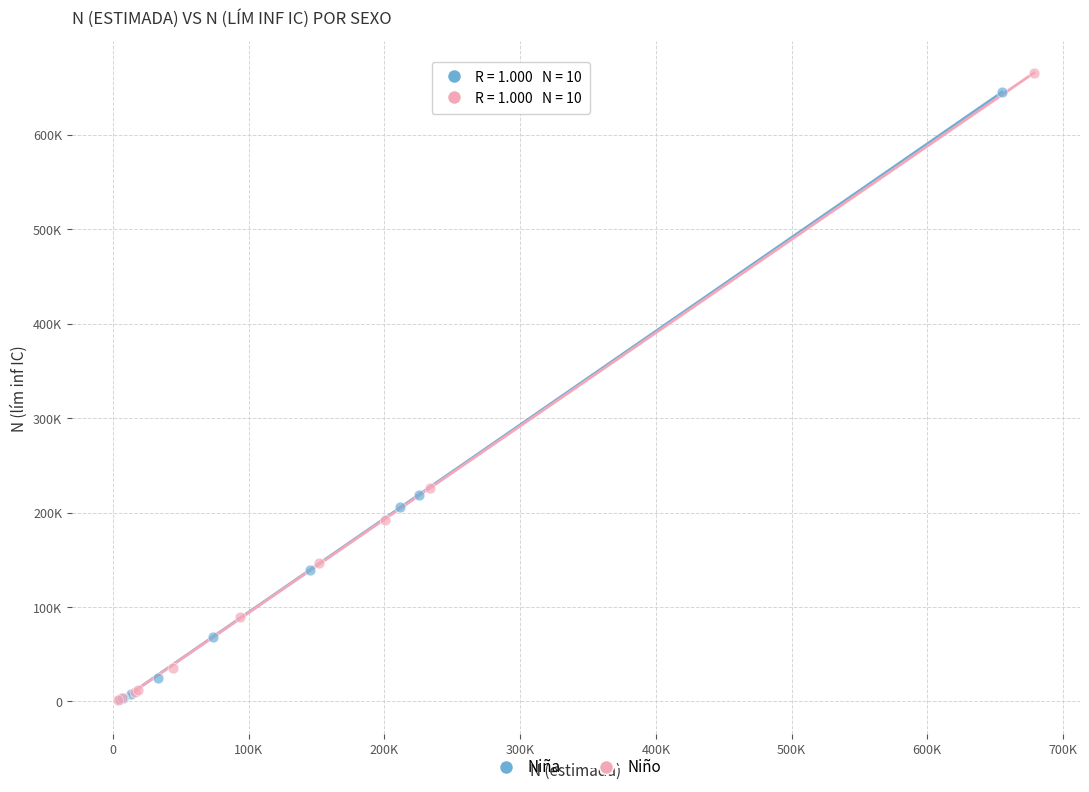

Which series contains the highest Y value?

Niño